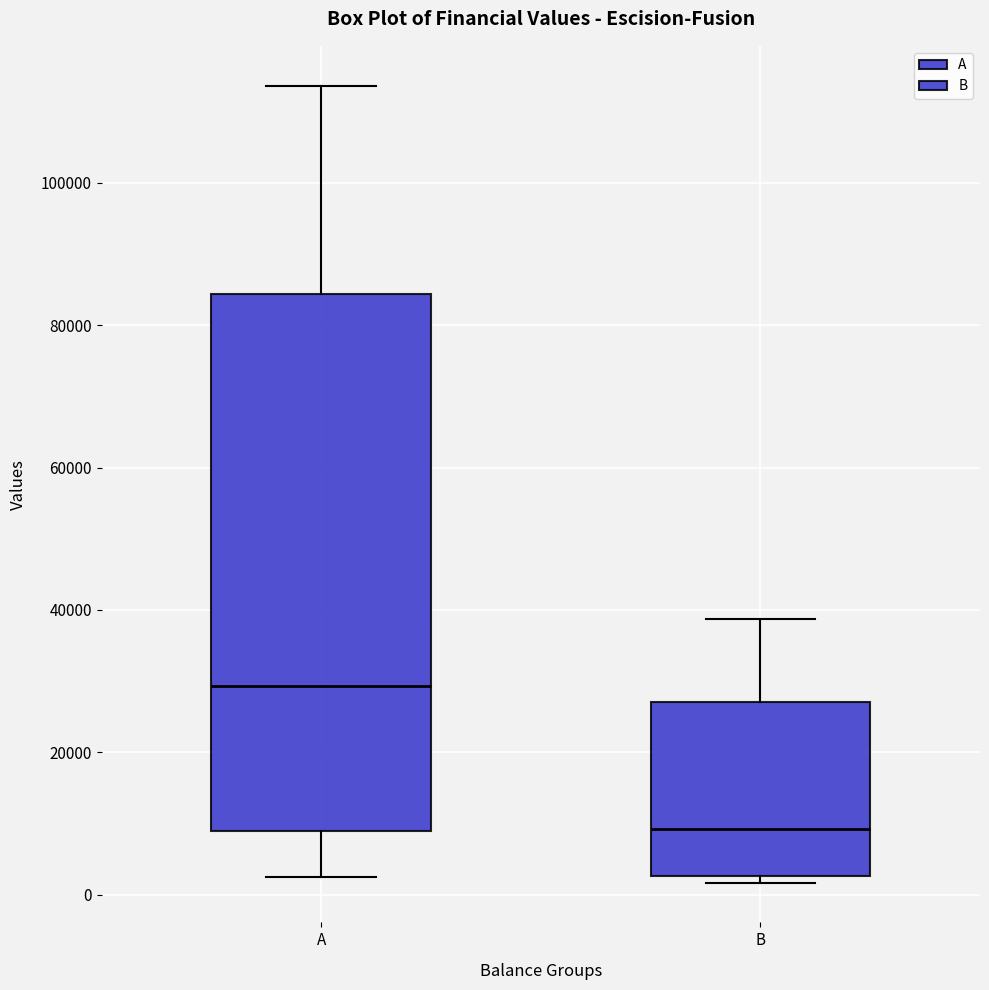

Reading left to right, transcribe this box plot: for each box, give where its median line is, the range the box spans, and where its two whiskers end, as read against the y-axis. The values are not printed on the chart, so give them approximately, as read against the axis.

A: median 30000, box 10000 to 84000, whiskers 2000 to 114000
B: median 10000, box 2000 to 28000, whiskers 2000 (just below the box's lower edge) to 38000